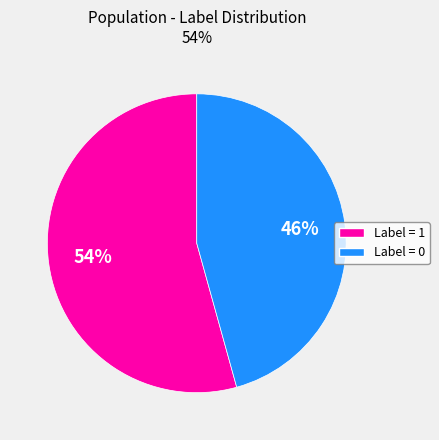

Count the number of slices in the pie.

2